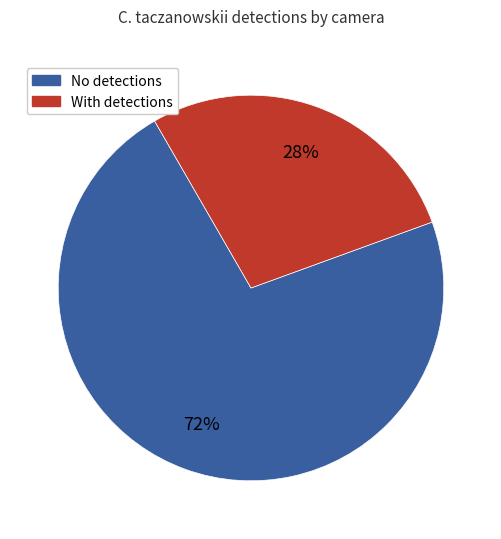

Which category has the biggest portion of the pie?

No detections